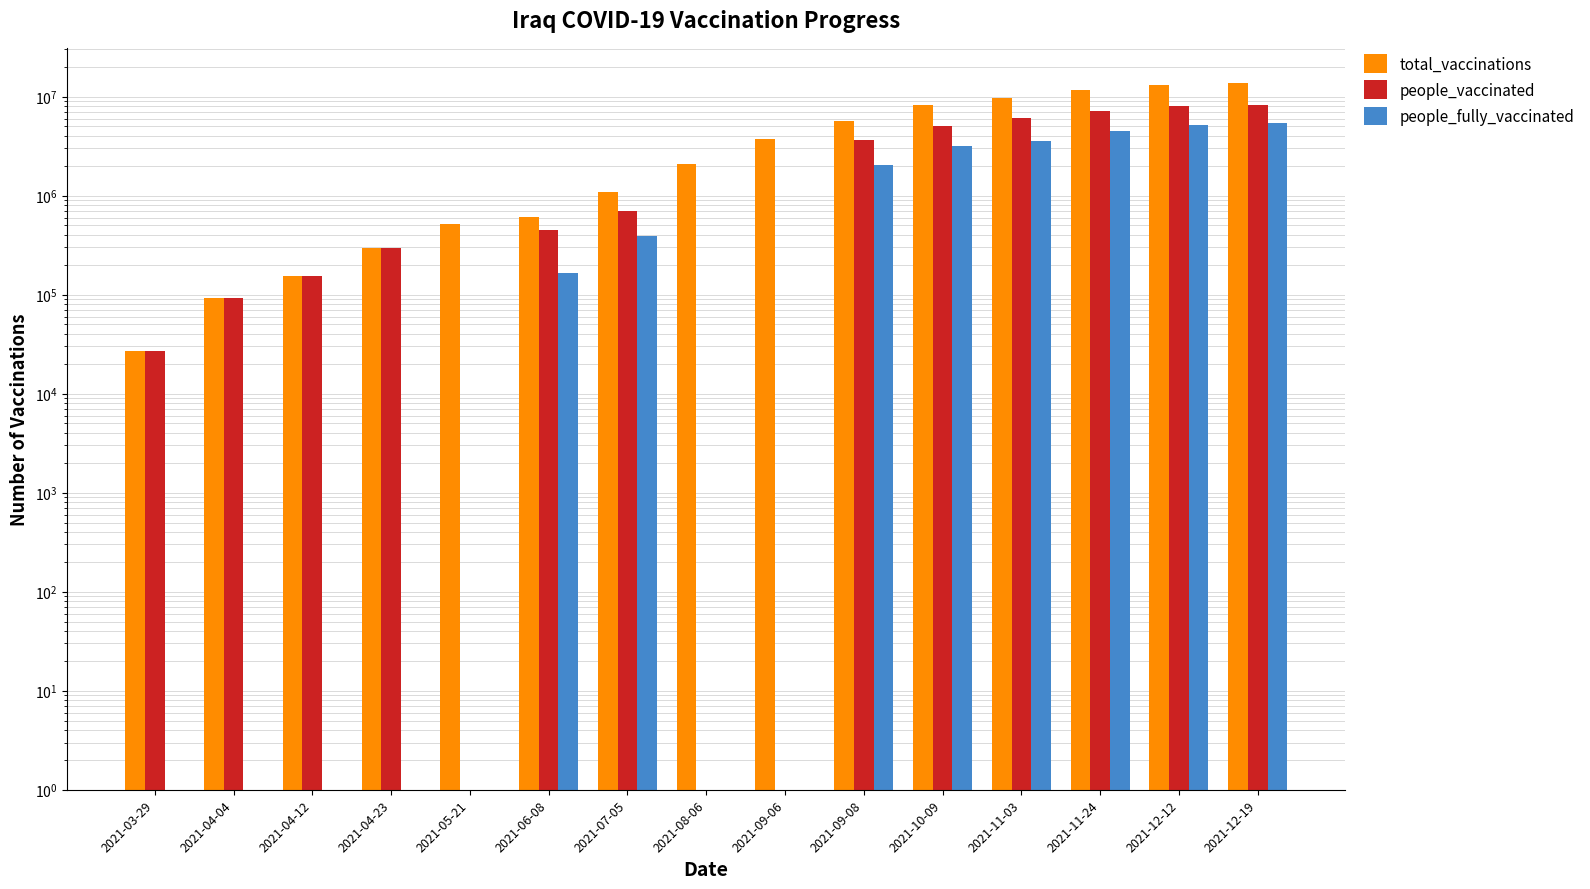

Reading right to left, what are all the values shown in this chart?

total_vaccinations: 13685013	13174583	11715365	9632835	8187299	5739867	3754174	2102550	1087866	613840	520491	298377	152962	93021	26727
people_vaccinated: 8271151	8009447	7246498	6062577	5024958	3684546	1	1	699325	447321	1	298377	152962	93021	26727
people_fully_vaccinated: 5402359	5158731	4468867	3570258	3162341	2055321	1	1	388541	166519	1	1	1	1	1